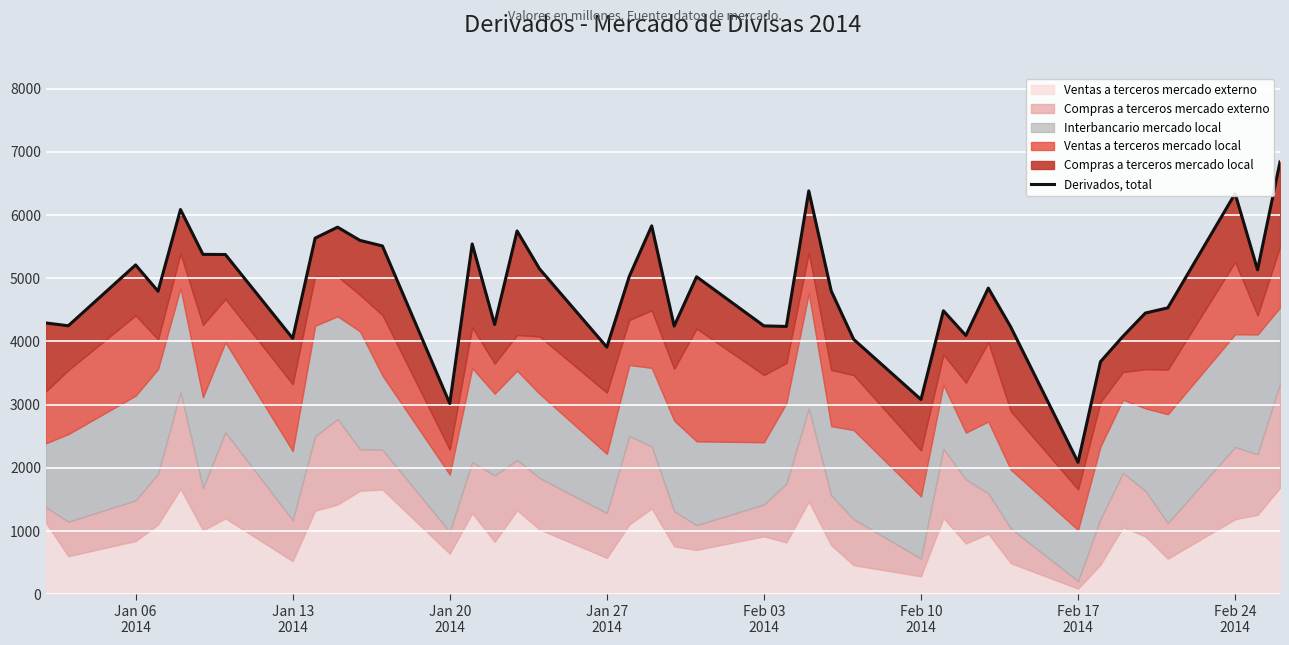

Reading right to left, list all the values displayed in this chart.

6839	5134	6340	4532	4450	4081	3680	2089	4230	4845	4095	4486	3083	4034	4799	6382	4238	4247	5024	4244	5829	5029	3911	5149	5748	4269	5543	3020	5511	5599	5808	5635	4050	5376	5378	6087	4795	5211	4249	4293